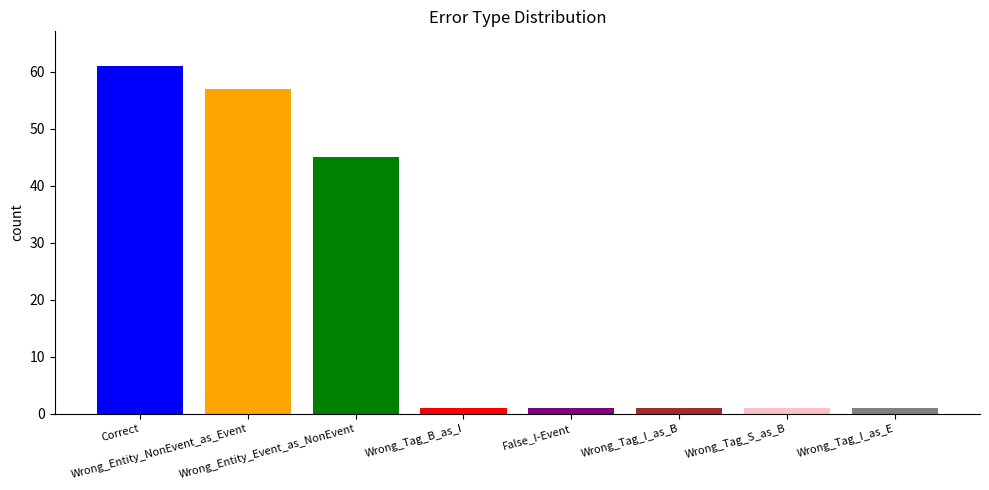

The chart shows a value of 27 at Wrong_Entity_Event_as_NonEvent. True or false?

False